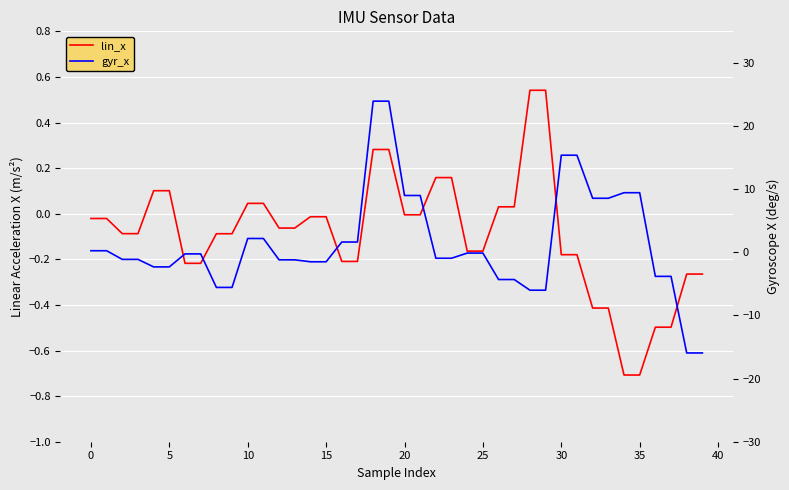

How many series are shown in this chart?

2